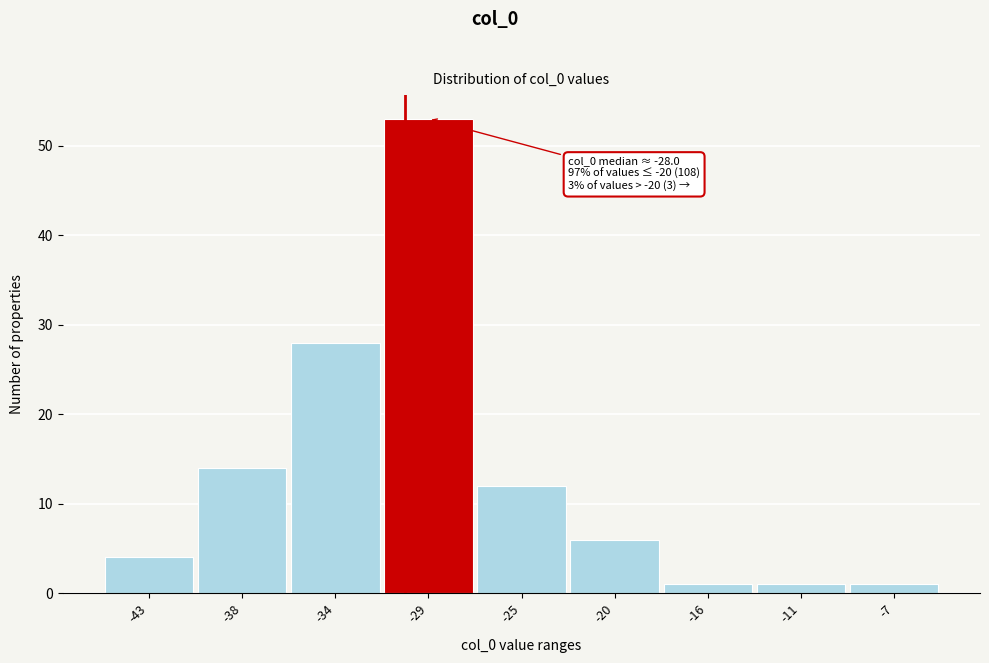

Reading left to right, what are all the values shown in this chart?

4	14	28	53	12	6	1	1	1